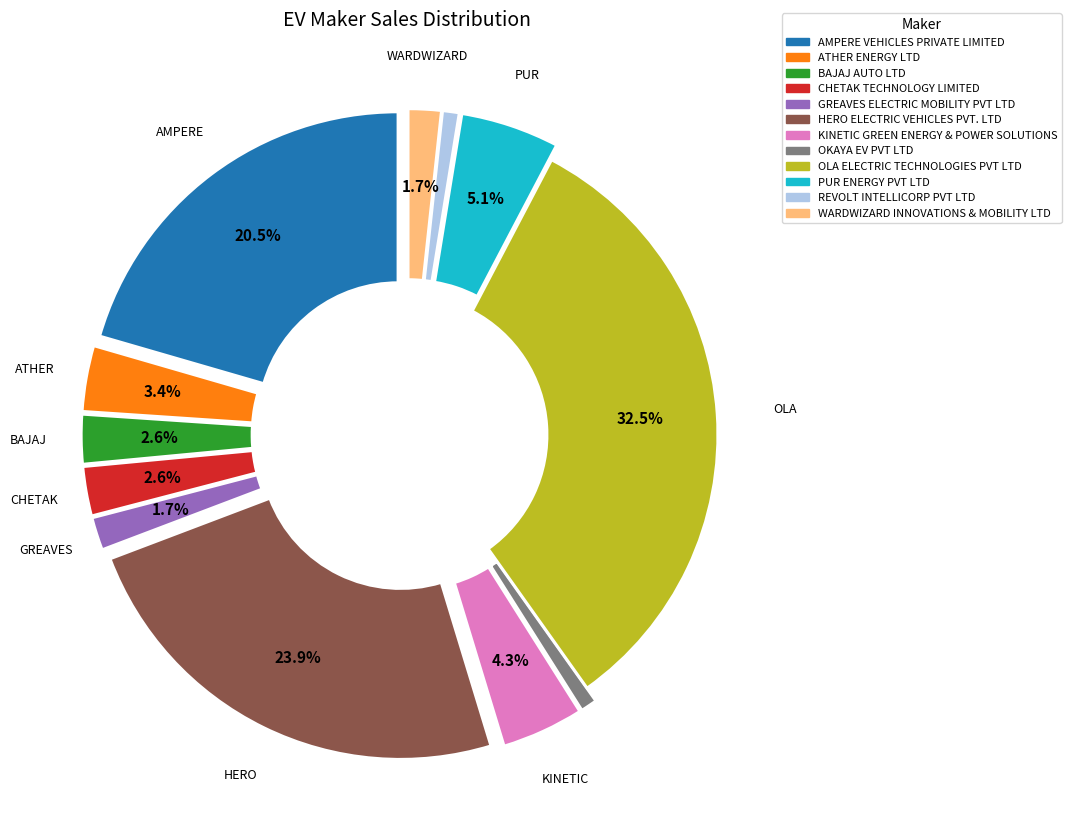

What is the change in value from AMPERE VEHICLES PRIVATE LIMITED to HERO ELECTRIC VEHICLES PVT. LTD?

+4